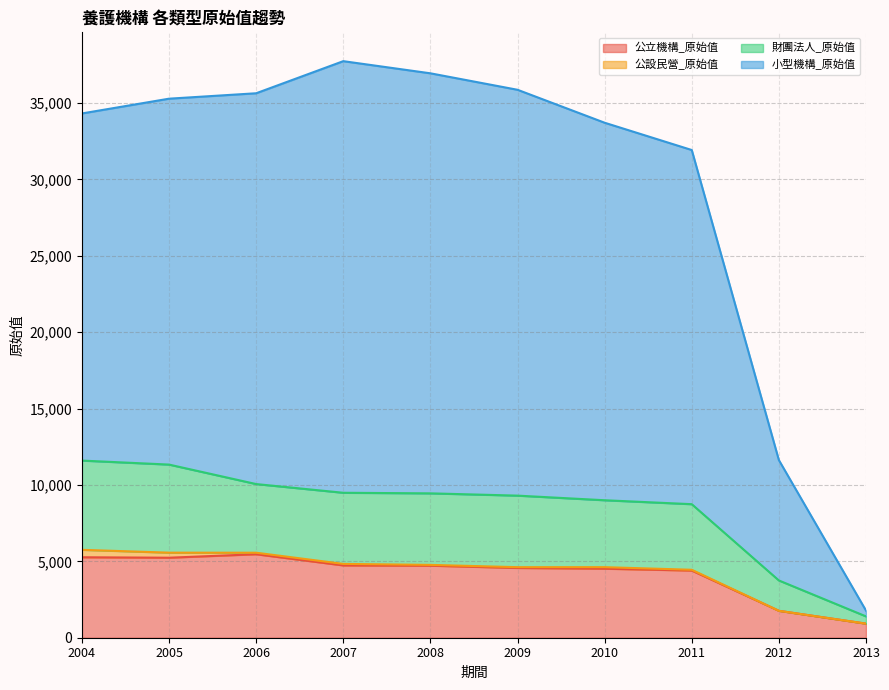

How many lines are shown in the chart?

4